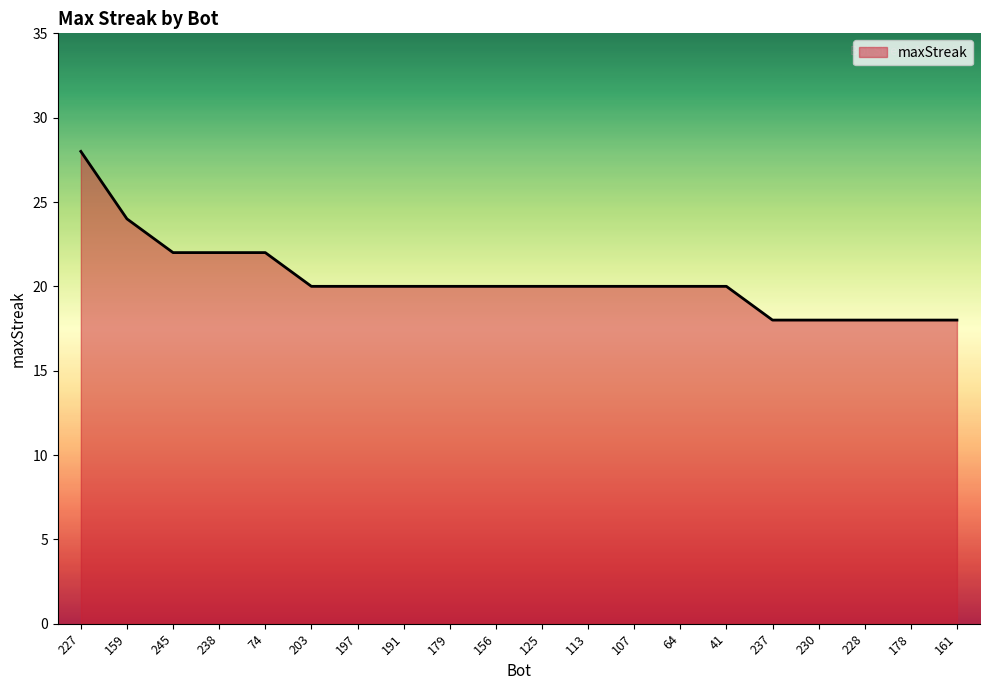

What is the greatest value displayed?

28